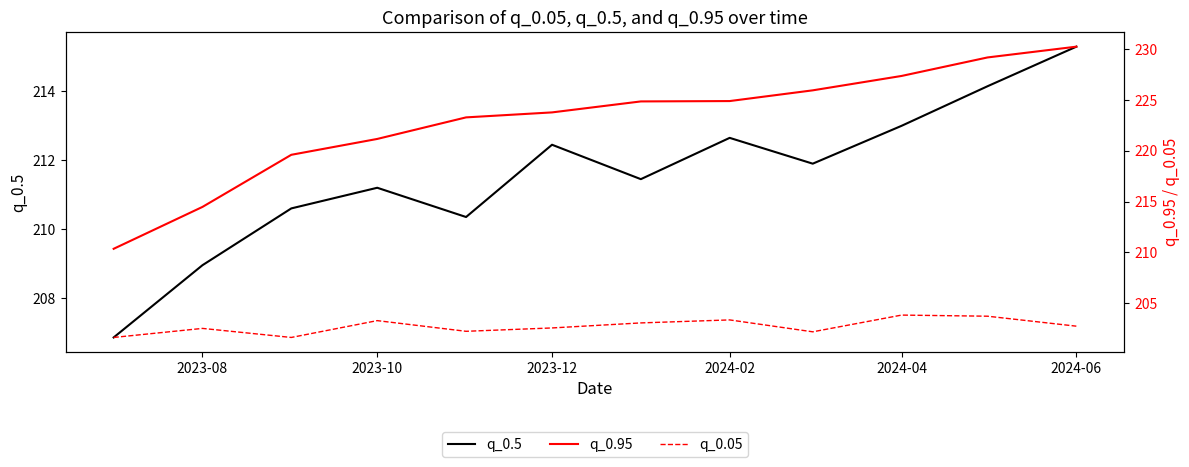

True or false: q_0.05 and q_0.95 cross at least once.

False